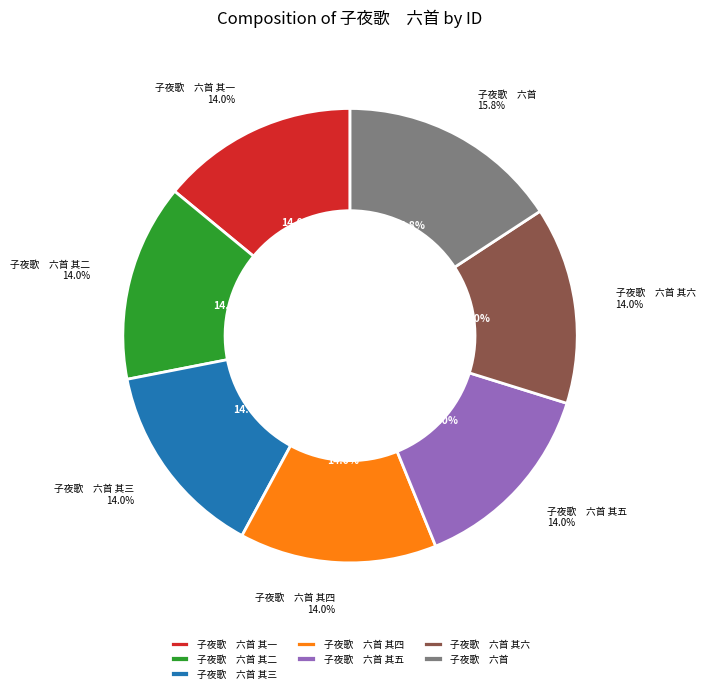

Which slice is the smallest?

子夜歌　六首 其一